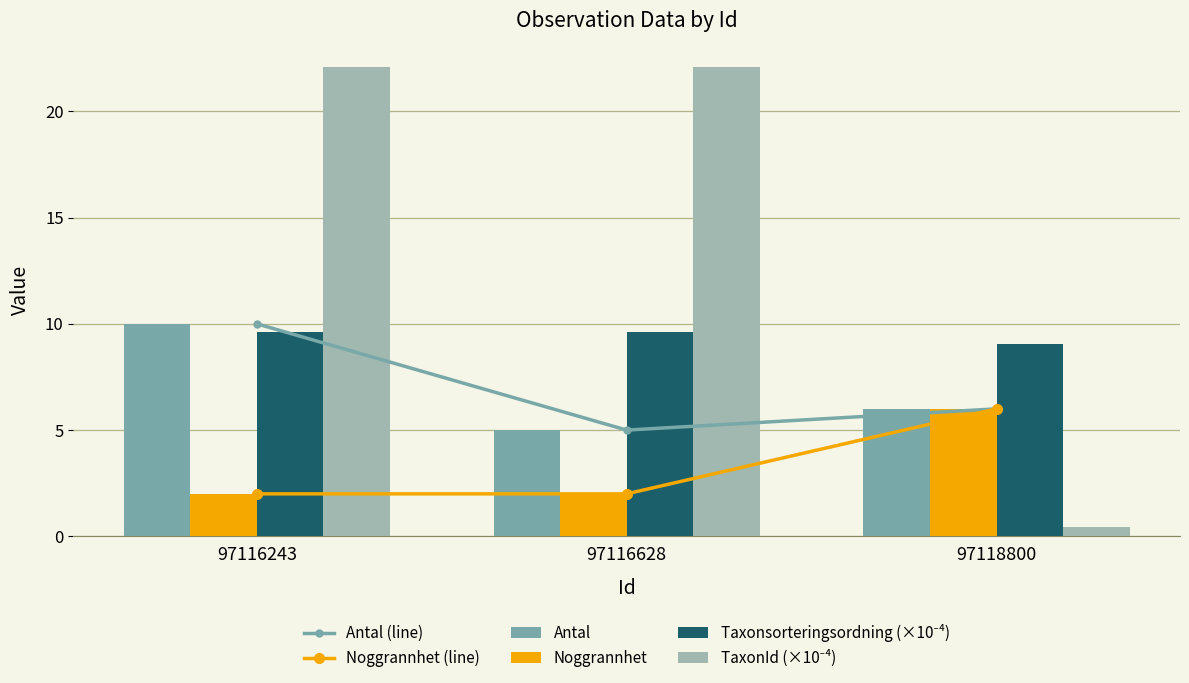

Where does the Antal series first go above 6?

97116243